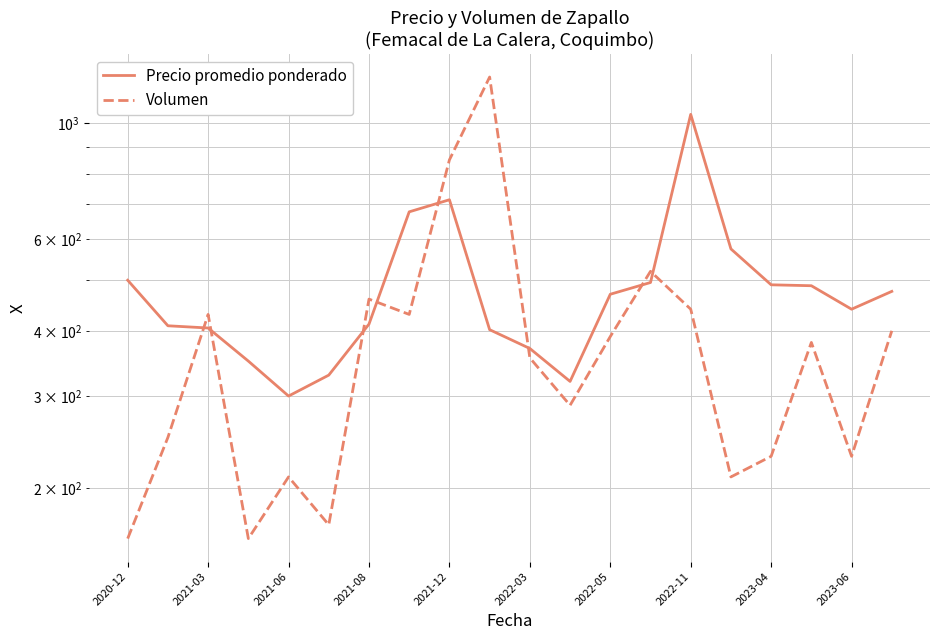

What is the lowest value of the Precio promedio ponderado series?

300